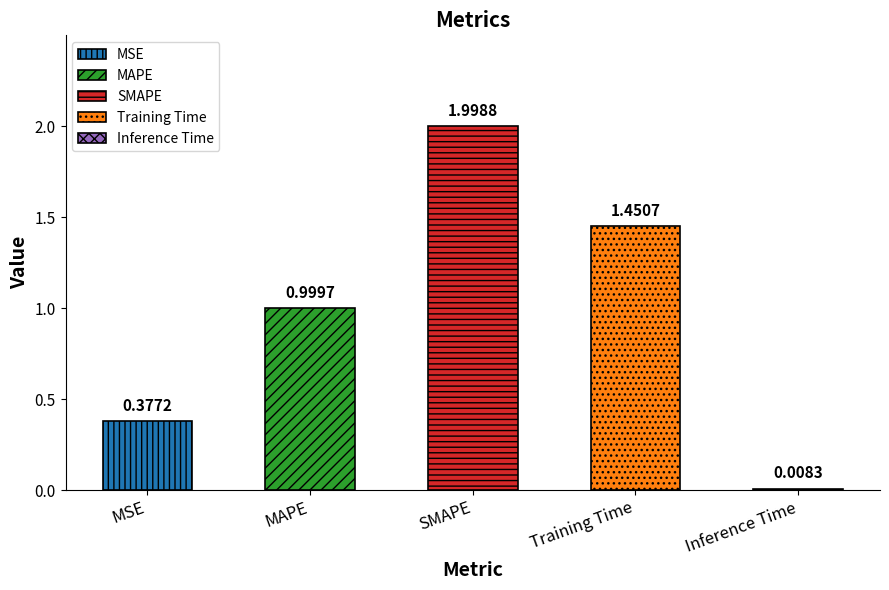

Rank the categories by value from lowest to highest.

Inference Time, MSE, MAPE, Training Time, SMAPE